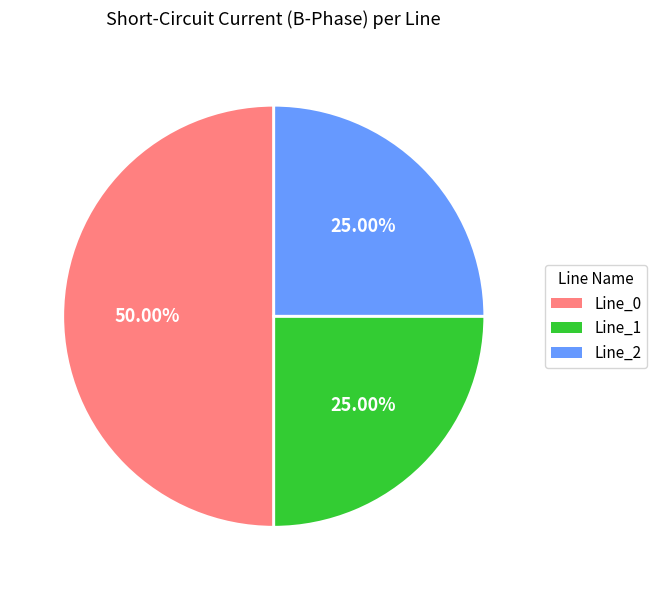

Does Line_2 represent more than half of the total?

No